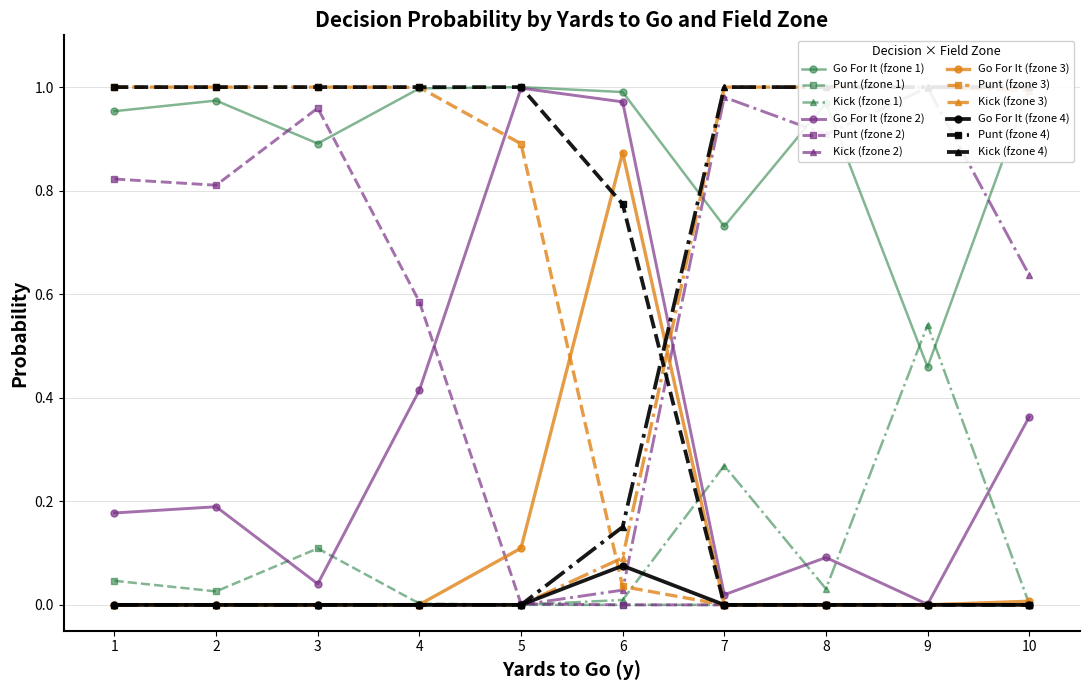

Reading left to right, extract all data points from this chart.

gofor: 1.0	0.2	0.0	0.0	1.0	0.2	0.0	0.0	0.9	0.0	0.0	0.0	1.0	0.4	0.0	0.0	1.0	1.0	0.1	0.0	1.0	1.0	0.9	0.1	0.7	0.0	0.0	0.0	1.0	0.1	0.0	0.0	0.5	0.0	0.0	0.0	1.0	0.4	0.0	0.0
punt: 0.0	0.8	1.0	1.0	0.0	0.8	1.0	1.0	0.1	1.0	1.0	1.0	0.0	0.6	1.0	1.0	0.0	0.0	0.9	1.0	0.0	0.0	0.0	0.8	0.0	0.0	0.0	0.0	0.0	0.0	0.0	0.0	0.0	0.0	0.0	0.0	0.0	0.0	0.0	0.0
kick: 0.0	0.0	0.0	0.0	0.0	0.0	0.0	0.0	0.0	0.0	0.0	0.0	0.0	0.0	0.0	0.0	0.0	0.0	0.0	0.0	0.0	0.0	0.1	0.2	0.3	1.0	1.0	1.0	0.0	0.9	1.0	1.0	0.5	1.0	1.0	1.0	0.0	0.6	1.0	1.0